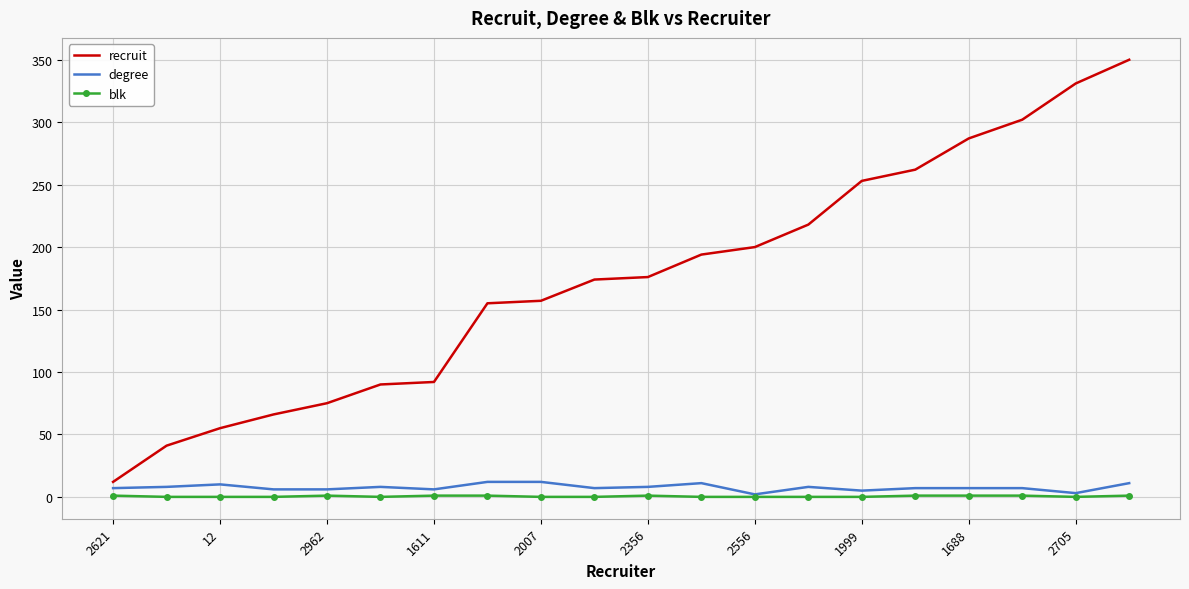

What is the highest value of the degree series?

12